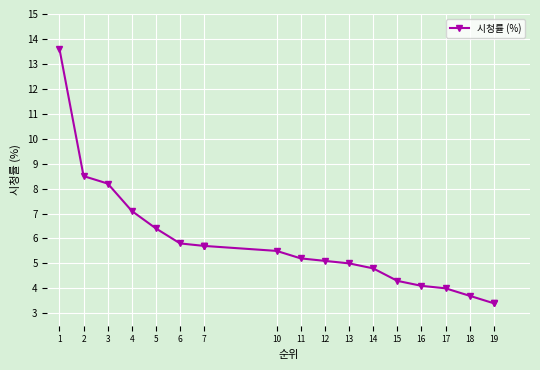

How many values are below 5?

7